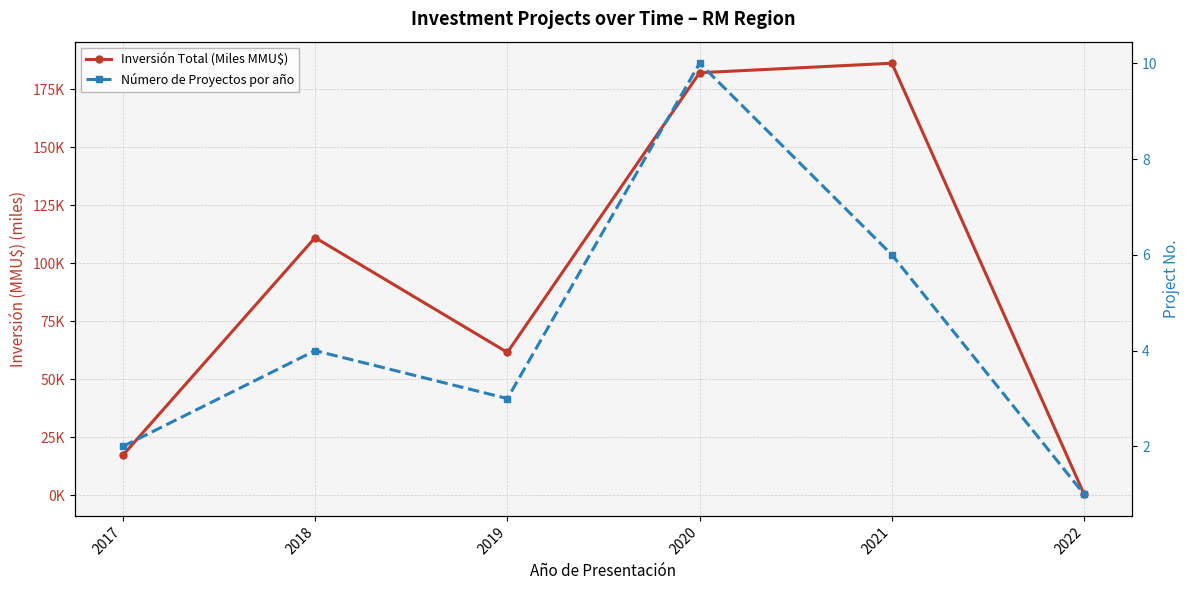

Rank the series at 2021 from highest to lowest value.

Inversión Total (Miles MMU$), Número de Proyectos por año